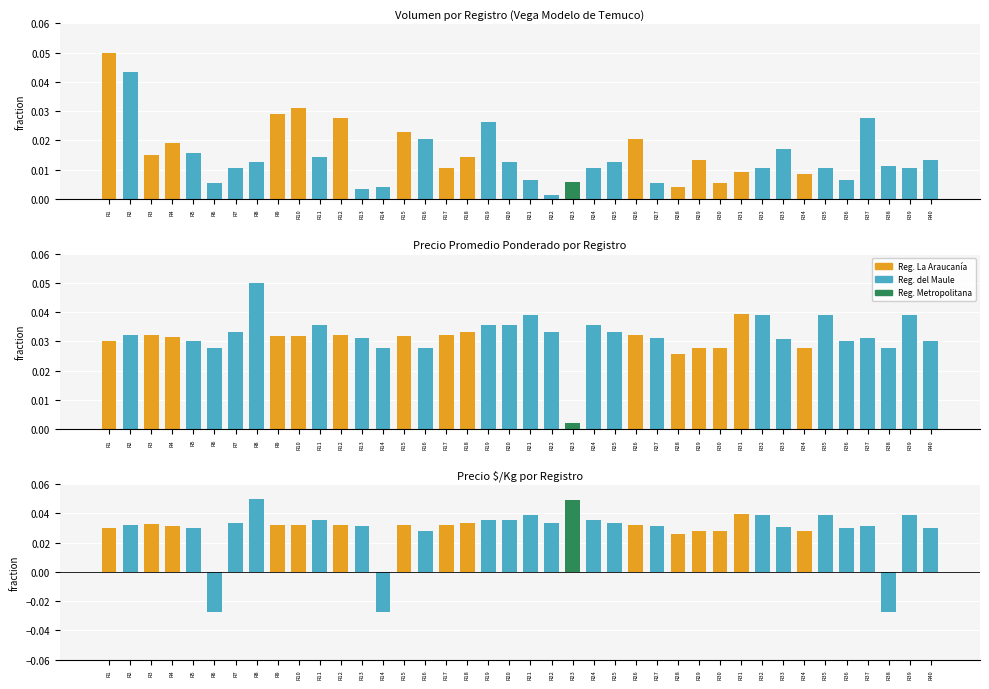

List the series in order of their overall mean, highest first.

Reg. del Maule, Reg. La Araucanía, Reg. Metropolitana